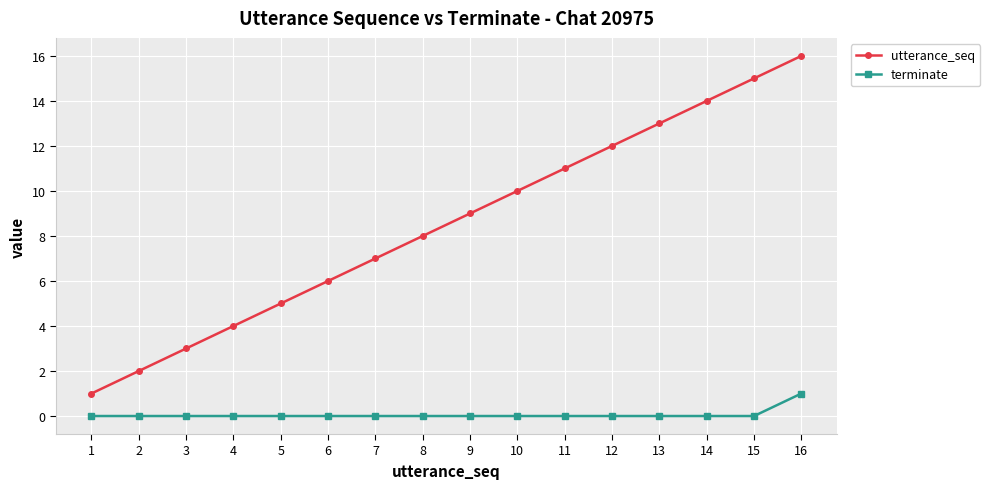

Reading right to left, list all the values displayed in this chart.

utterance_seq: 16=16	15=15	14=14	13=13	12=12	11=11	10=10	9=9	8=8	7=7	6=6	5=5	4=4	3=3	2=2	1=1
terminate: 16=1	15=0	14=0	13=0	12=0	11=0	10=0	9=0	8=0	7=0	6=0	5=0	4=0	3=0	2=0	1=0